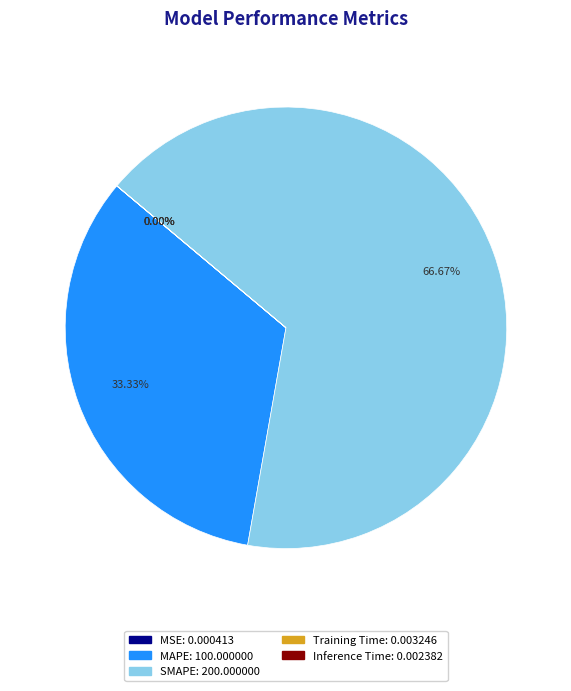

Between MAPE and SMAPE, which is larger?

SMAPE